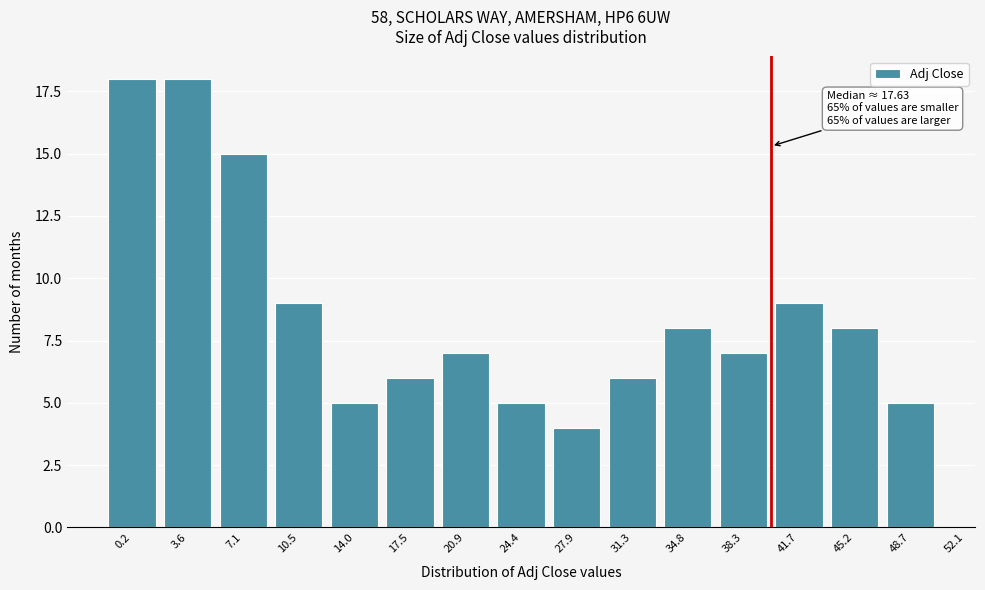

Reading left to right, extract all data points from this chart.

0.2=18	3.6=18	7.1=15	10.5=9	14.0=5	17.5=6	20.9=7	24.4=5	27.9=4	31.3=6	34.8=8	38.3=7	41.7=9	45.2=8	48.7=5